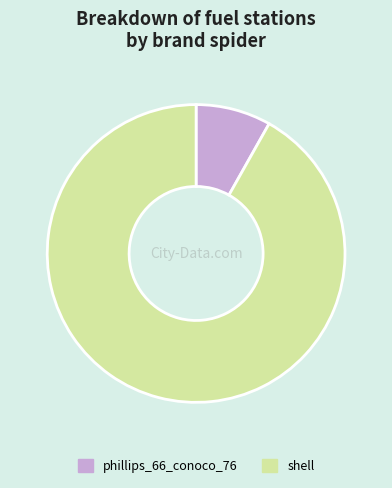

Which category has the biggest portion of the pie?

shell